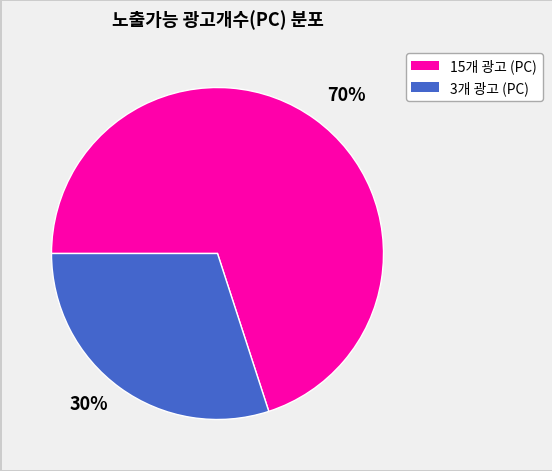

How many segments does this pie chart have?

2